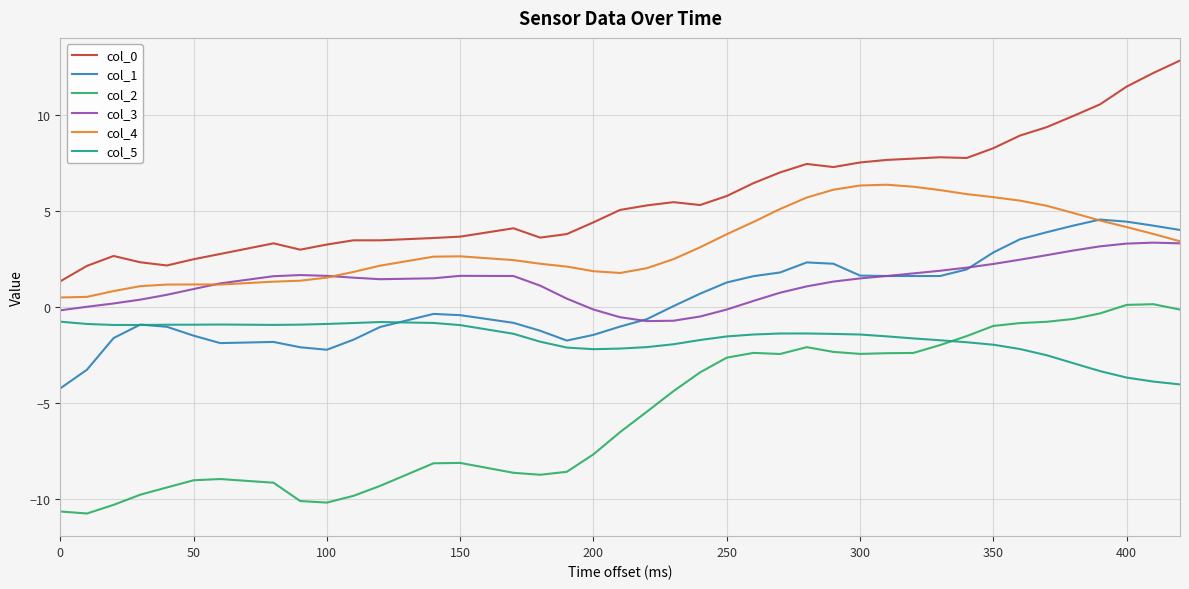

What is the lowest value of the col_2 series?

-10.8